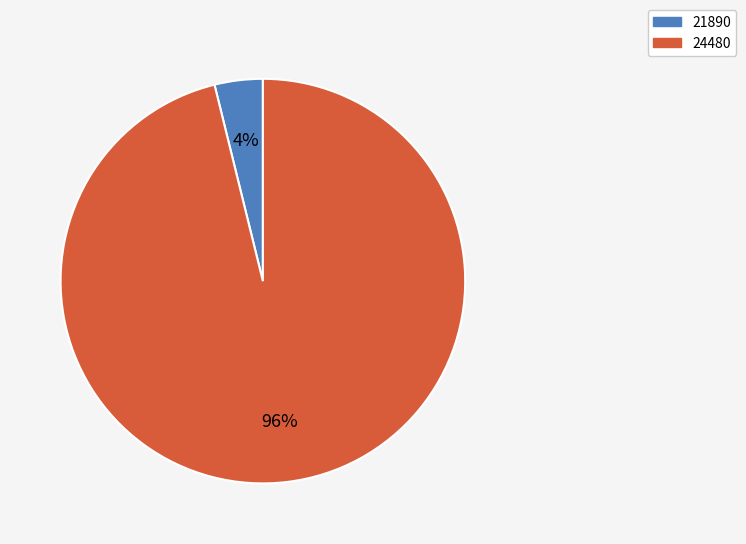

Rank the categories by value from highest to lowest.

24480, 21890